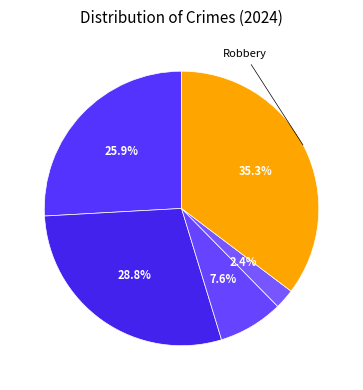

How many segments does this pie chart have?

5